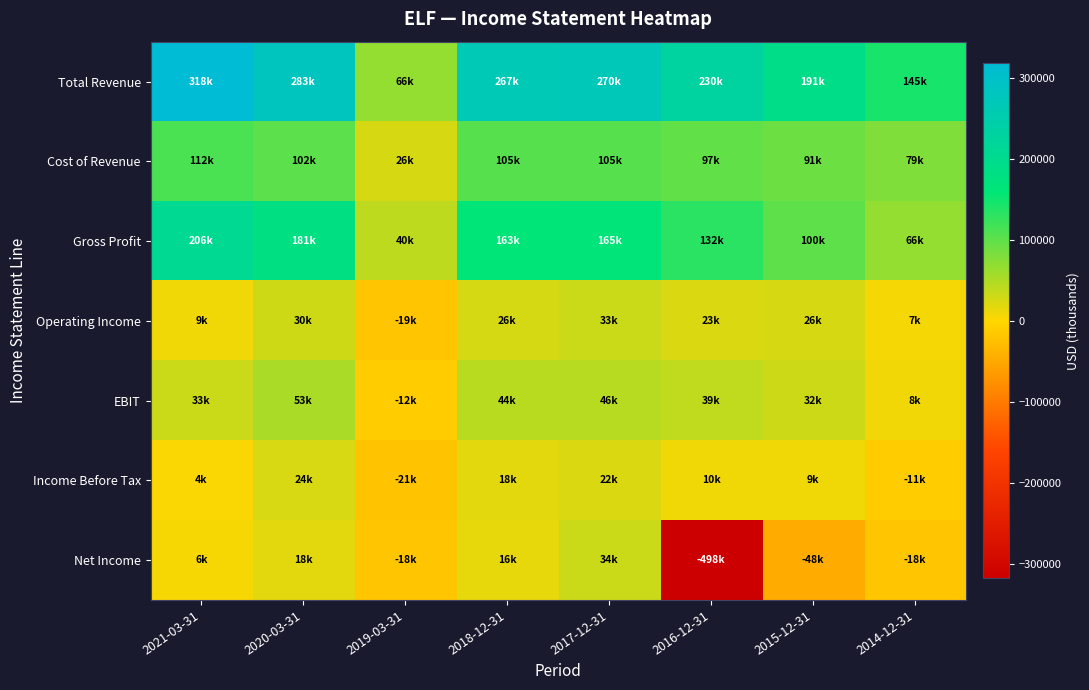

What is the total value across all series at 2015-12-31?

401200